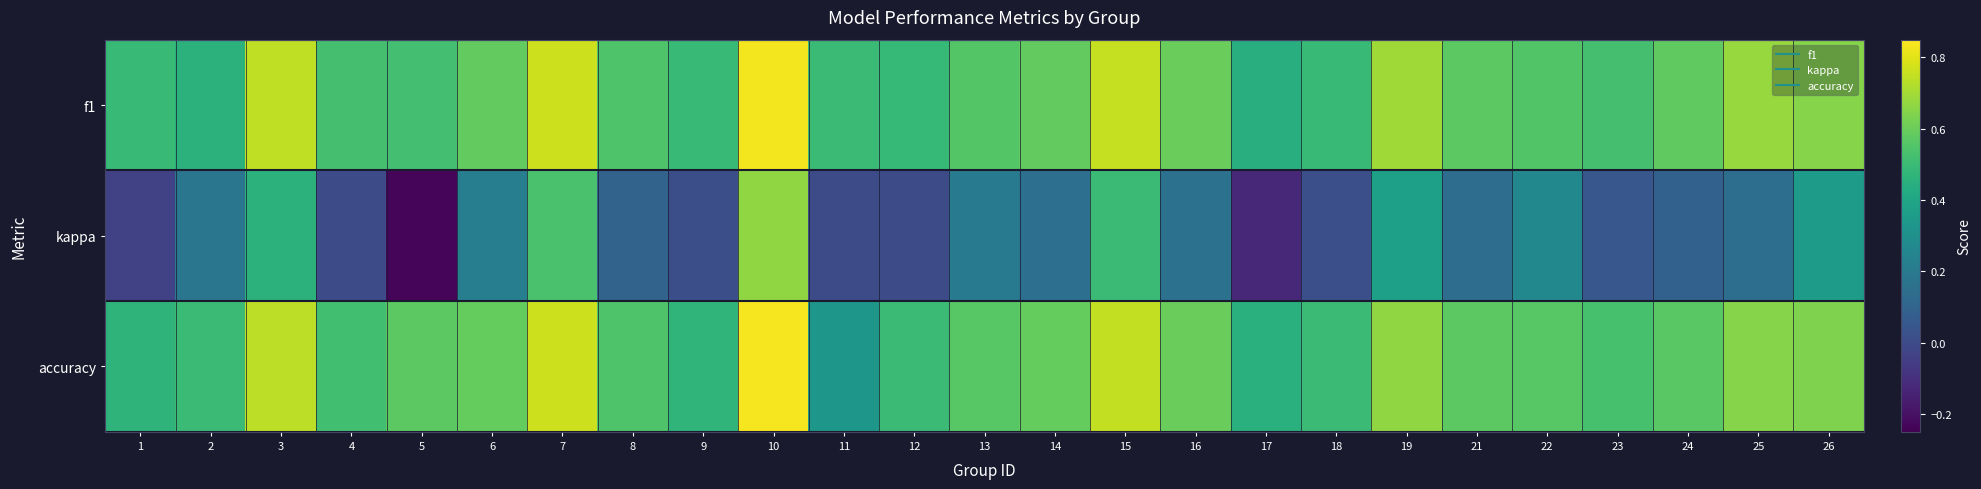

Reading left to right, transcribe all the data shown in this chart.

f1: 1=0.5	2=0.5	3=0.7	4=0.5	5=0.5	6=0.6	7=0.8	8=0.5	9=0.5	10=0.8	11=0.5	12=0.5	13=0.6	14=0.6	15=0.8	16=0.6	17=0.4	18=0.5	19=0.7	21=0.6	22=0.6	23=0.5	24=0.6	25=0.7	26=0.6
kappa: 1=-0.0	2=0.2	3=0.5	4=0.0	5=-0.2	6=0.2	7=0.5	8=0.1	9=0.0	10=0.7	11=0.0	12=0.0	13=0.2	14=0.2	15=0.5	16=0.2	17=-0.1	18=0.0	19=0.4	21=0.1	22=0.3	23=0.0	24=0.1	25=0.1	26=0.4
accuracy: 1=0.5	2=0.5	3=0.7	4=0.5	5=0.6	6=0.6	7=0.8	8=0.5	9=0.5	10=0.8	11=0.3	12=0.5	13=0.6	14=0.6	15=0.8	16=0.6	17=0.5	18=0.5	19=0.7	21=0.6	22=0.6	23=0.5	24=0.6	25=0.7	26=0.6